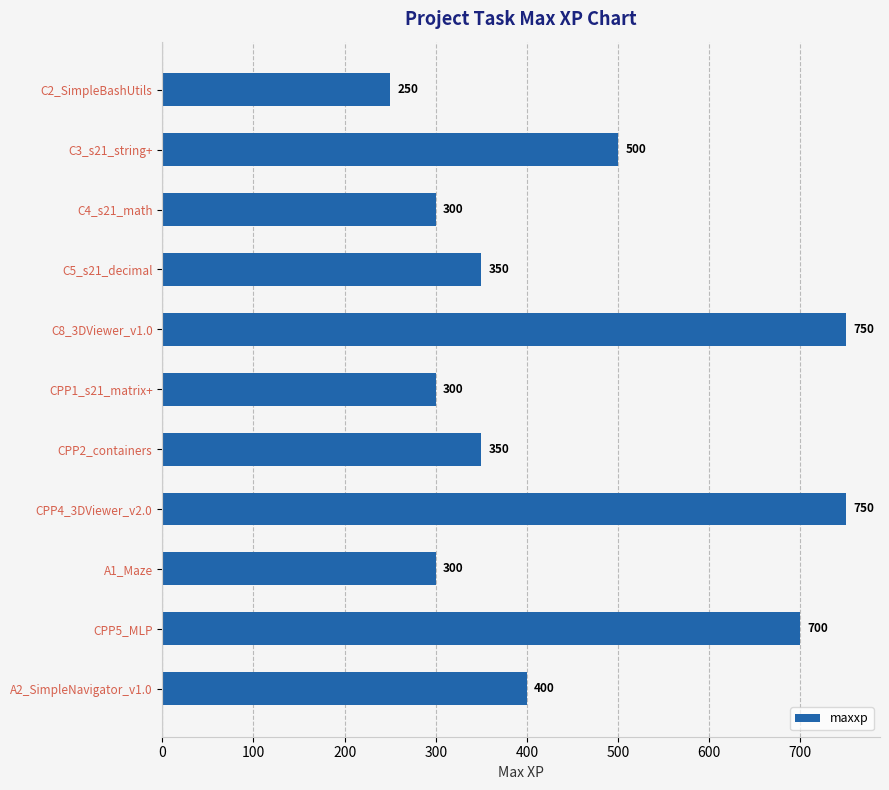

The chart shows a value of 700 at CPP5_MLP. True or false?

True